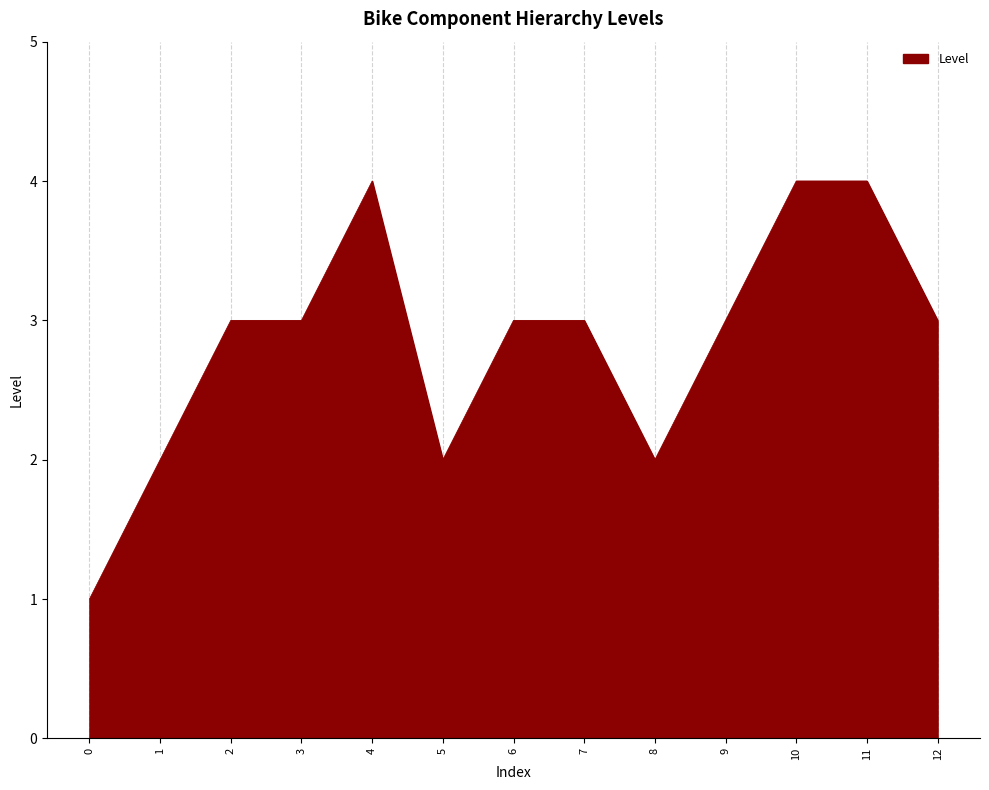

What is the ratio of the value at 12 to the value at 8?

1.5